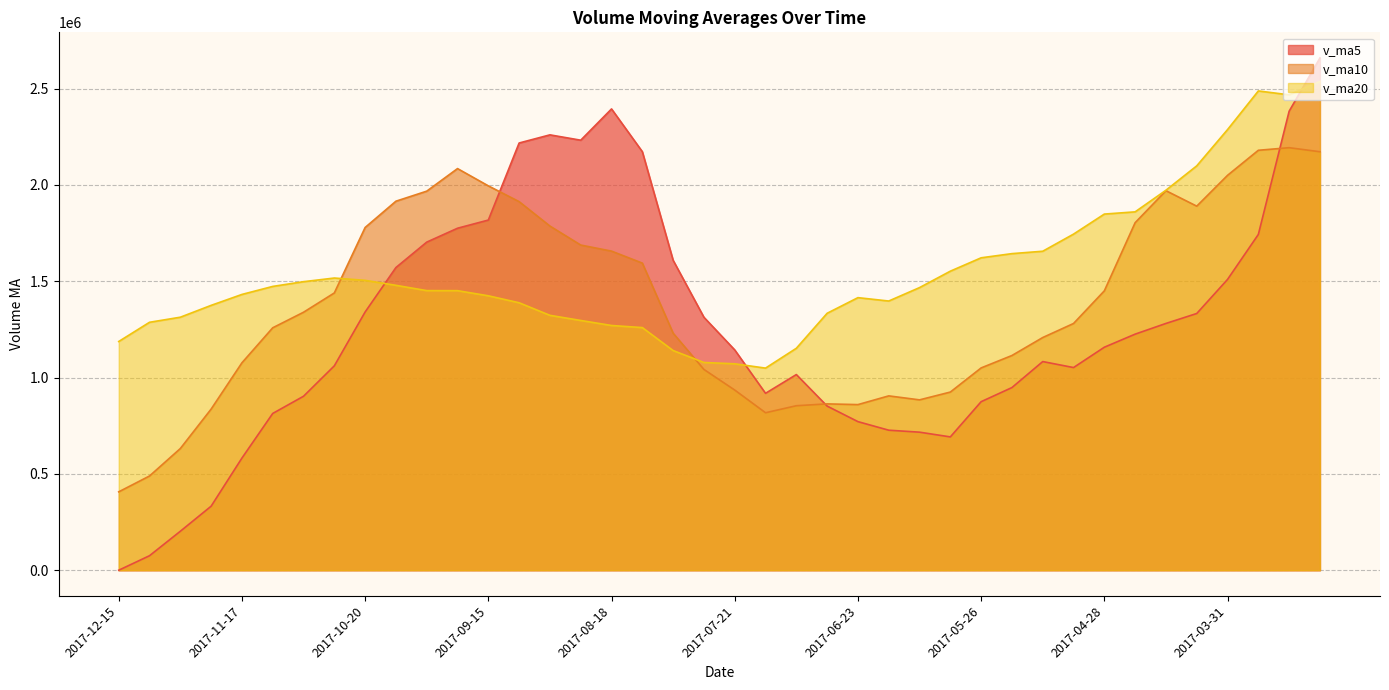

How many lines are shown in the chart?

3